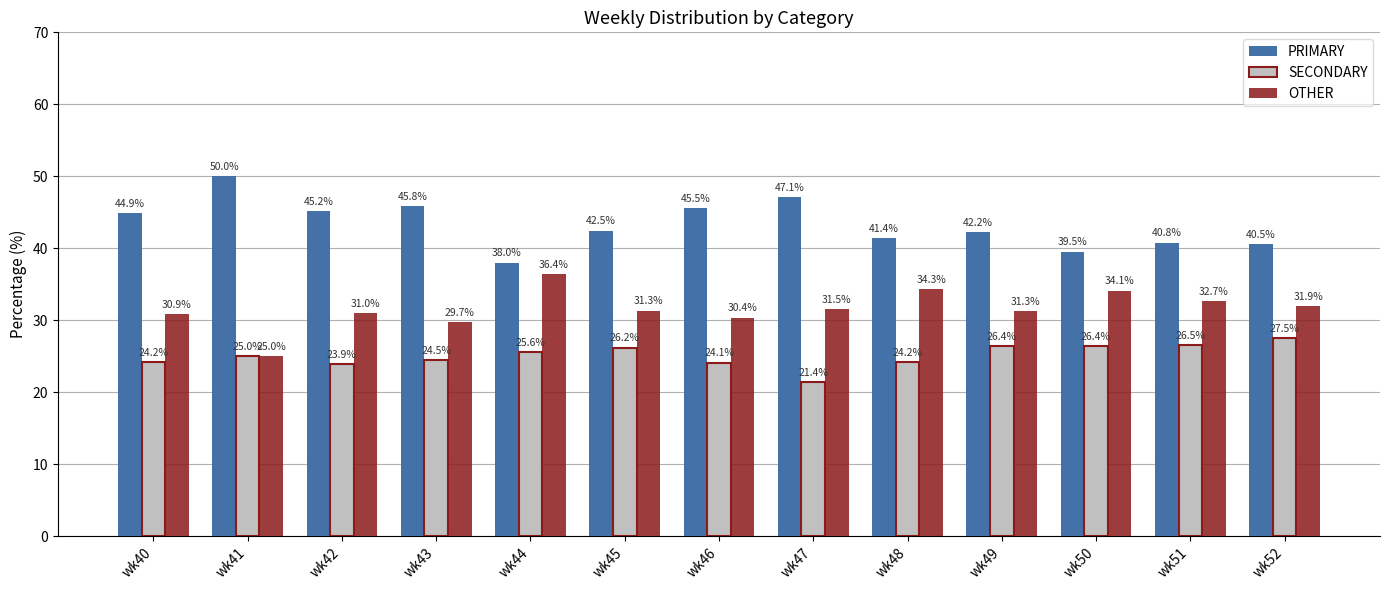

The value of SECONDARY at wk51 is 14.2. True or false?

False